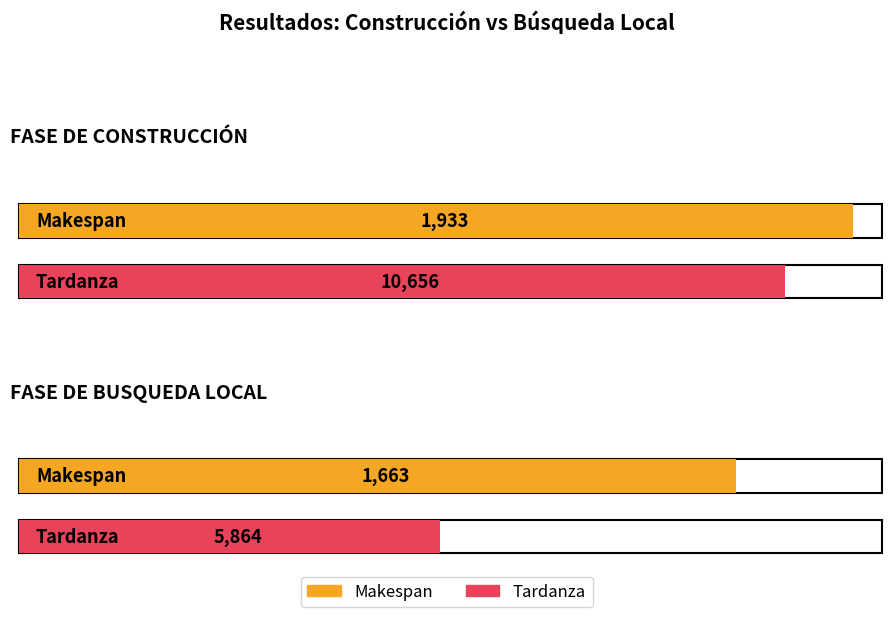

Which series has the widest spread of values?

Tardanza